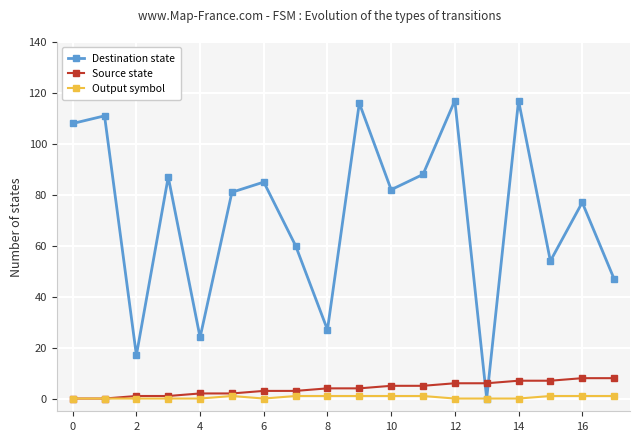

True or false: Destination state and Source state cross at least once.

True